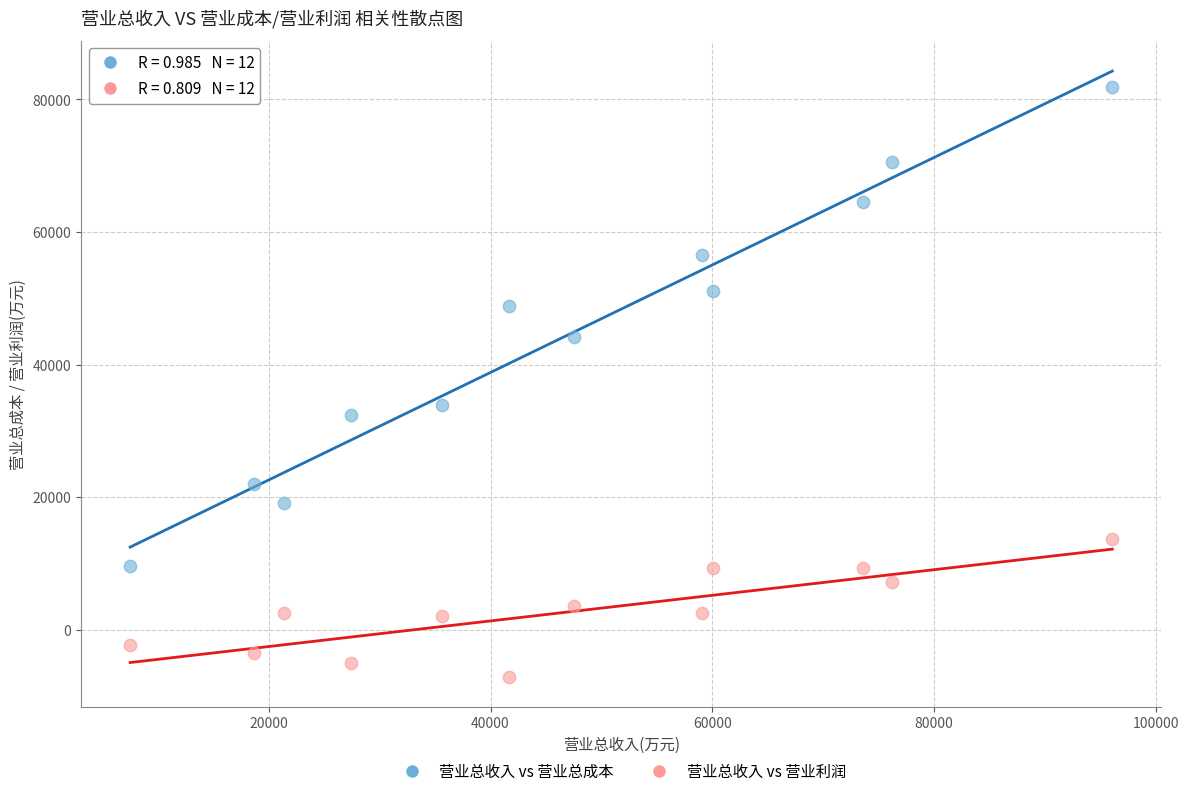

Which series contains the highest Y value?

营业总收入 vs 营业总成本